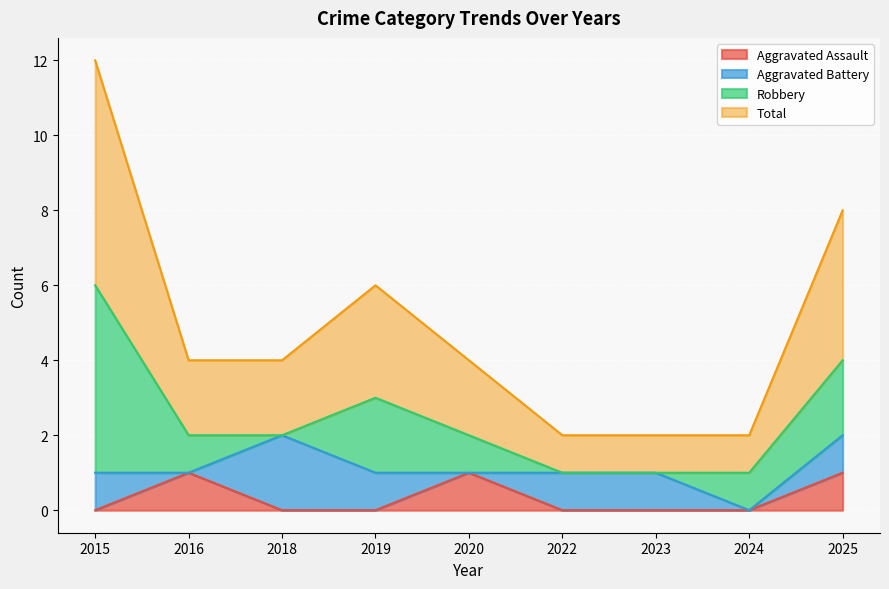

True or false: Total has a value of 1 at 2023.

True